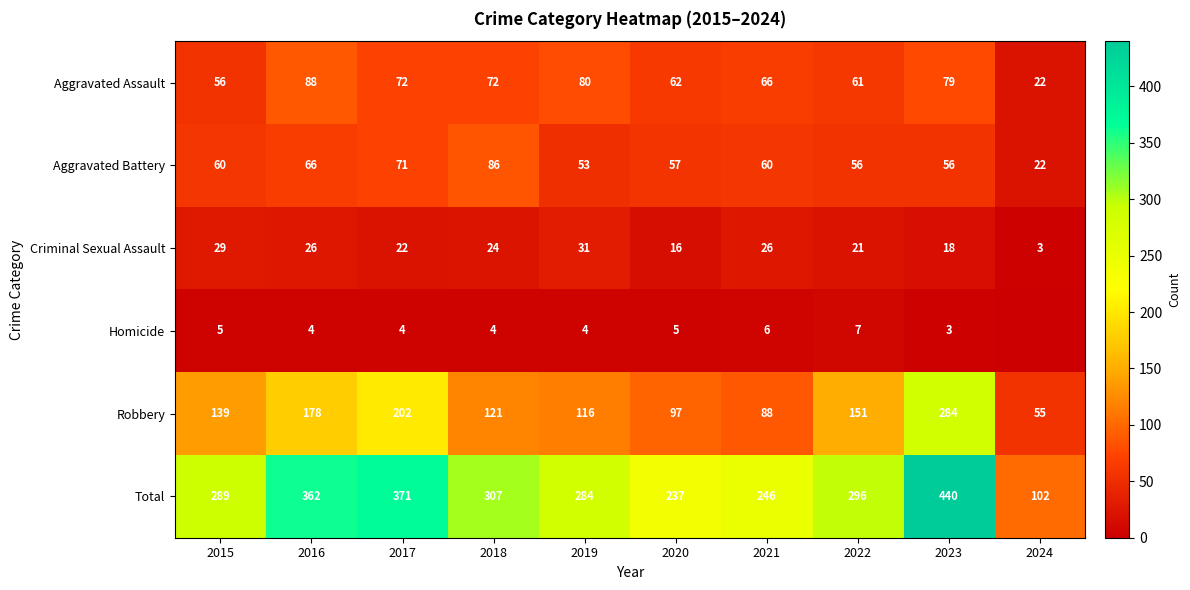

At how many categories does at least one series exceed 216?

9